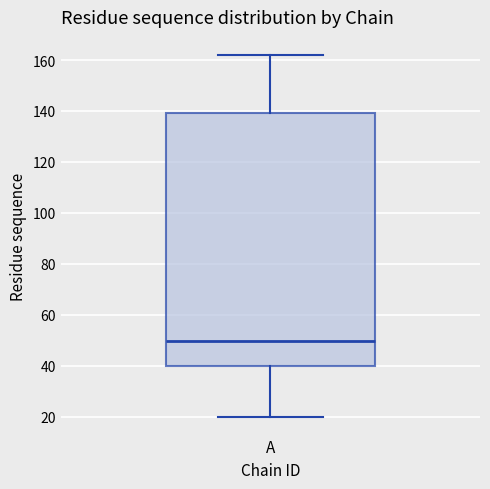

Read this box plot against the y-axis: the position of the median line, the range covered by the box, and the ends of both whiskers. The values are not printed on the chart, so give them approximately, as read against the axis.

median 50, box 40 to 140, whiskers 20 to 162